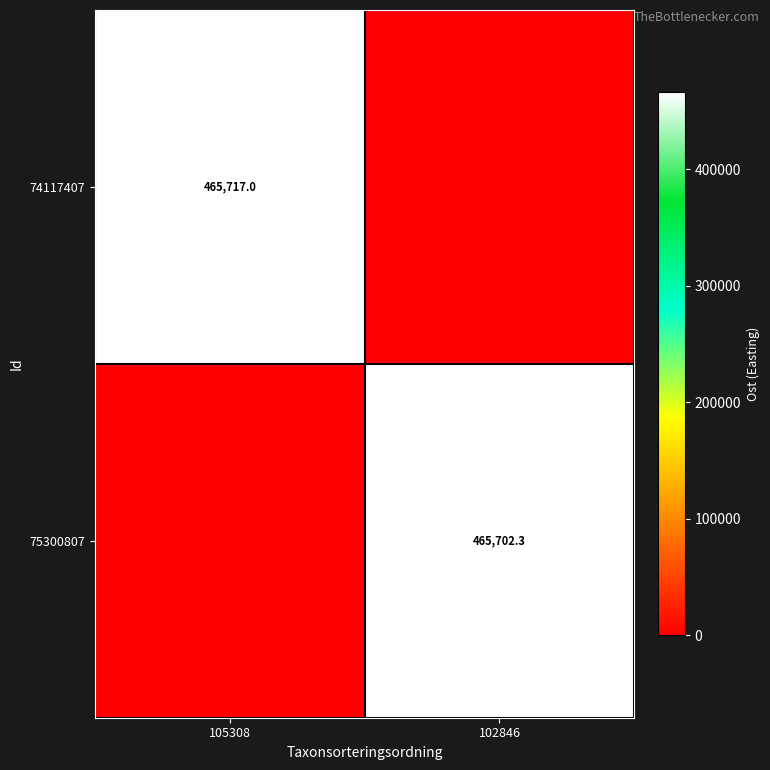

The 74117407 series shows 271220.8 at 105308. True or false?

False